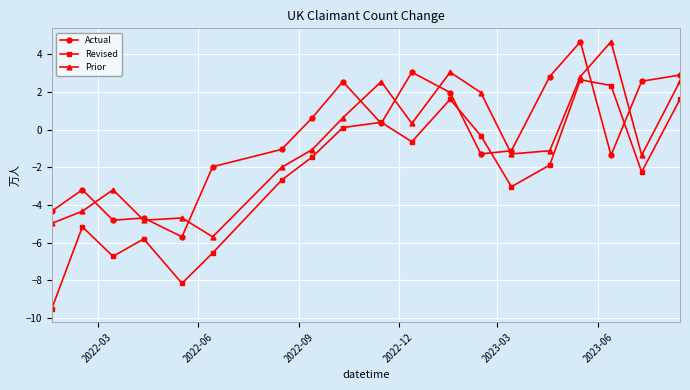

Which series has the largest range (max minus min)?

Revised